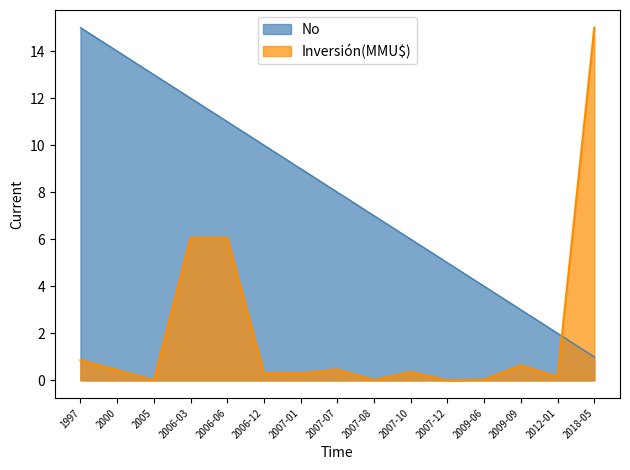

The value of No at 2009-09 is 3.0. True or false?

True